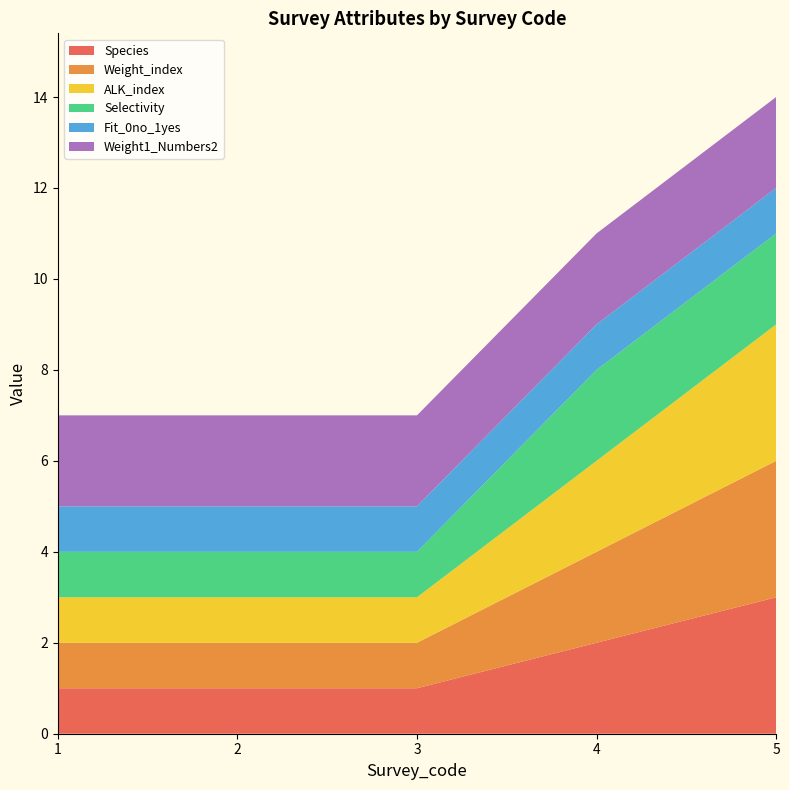

Reading right to left, what are all the values shown in this chart?

Species: 5=3	4=2	3=1	2=1	1=1
Weight_index: 5=3	4=2	3=1	2=1	1=1
ALK_index: 5=3	4=2	3=1	2=1	1=1
Selectivity: 5=2	4=2	3=1	2=1	1=1
Fit_0no_1yes: 5=1	4=1	3=1	2=1	1=1
Weight1_Numbers2: 5=2	4=2	3=2	2=2	1=2